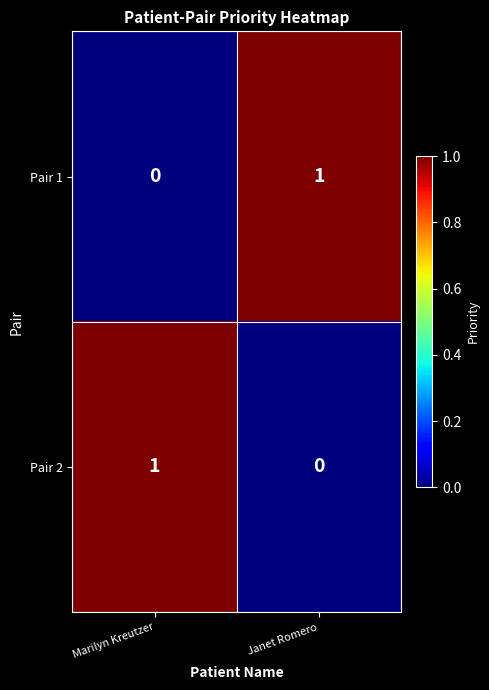

Is it true that Pair 2 equals 1 at Marilyn Kreutzer?

True